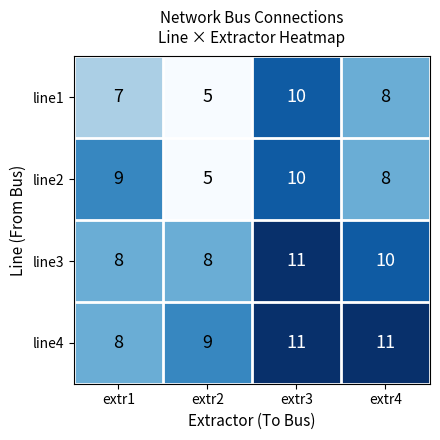

What is the average value of the line2 series?

8